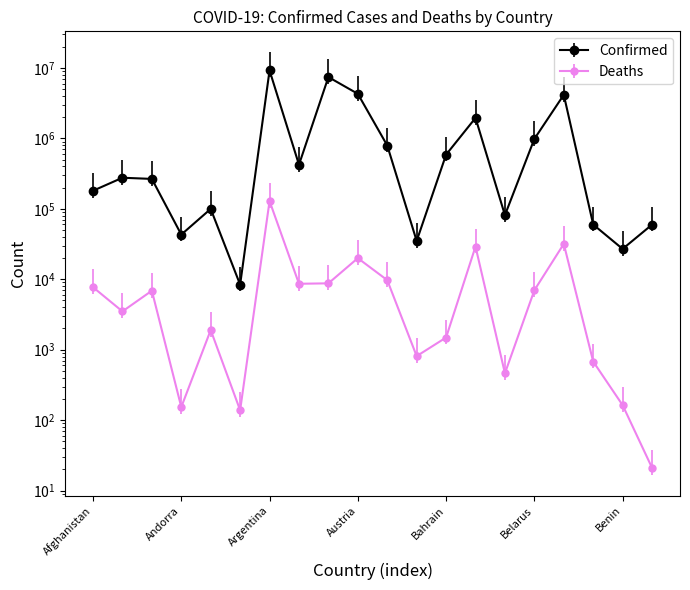

Reading left to right, list all the values displayed in this chart.

Confirmed: 180615	276342	265889	43067	99761	8378	9230573	422963	7427860	4295818	792785	34982	588070	1953623	81319	982867	4158754	59788	26952	59628
Deaths: 7708	3497	6875	153	1900	138	128889	8625	8751	19938	9713	810	1488	29131	462	6978	31768	678	163	21